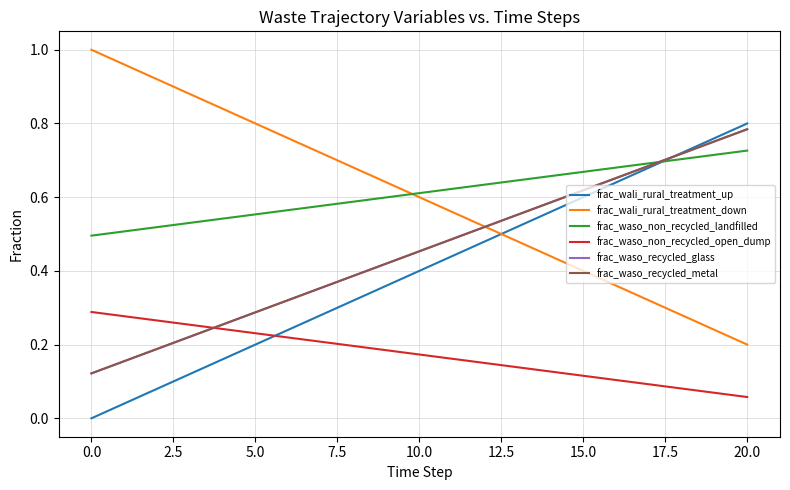

Does the chart display data point markers on the line(s)?

No